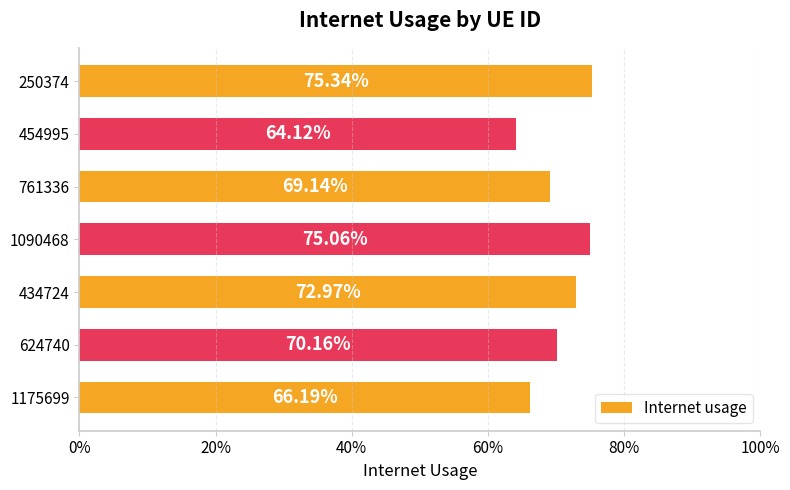

What is the average value?

0.7